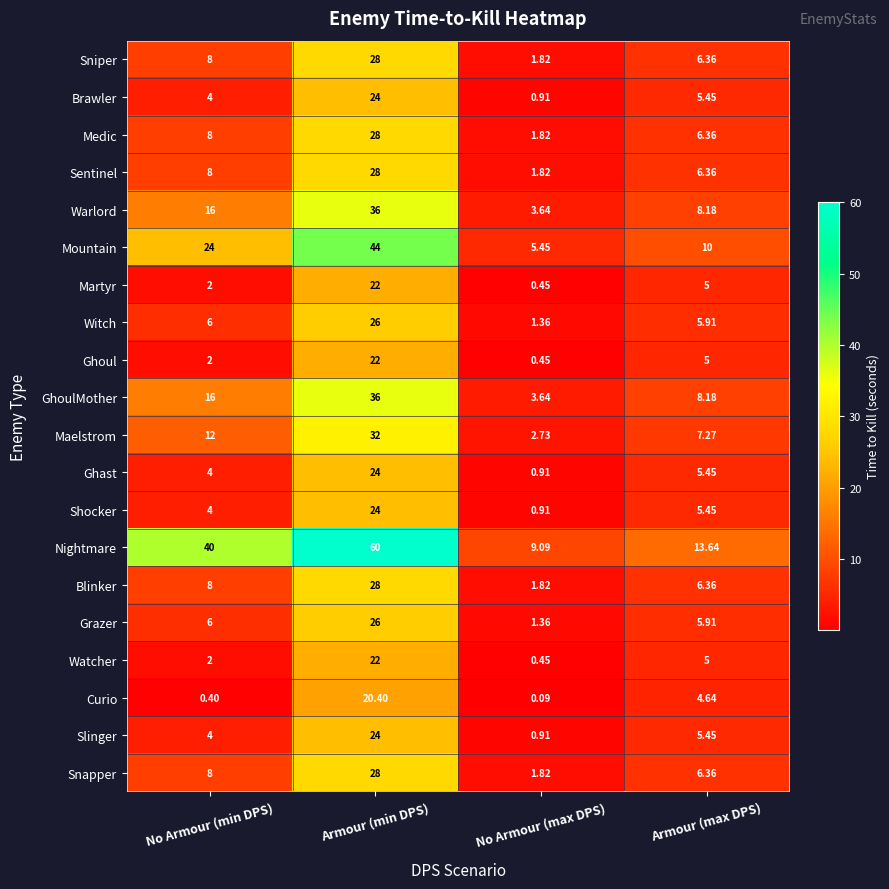

Between Armour (min DPS) and Armour (max DPS), which series saw the biggest shift?

Nightmare